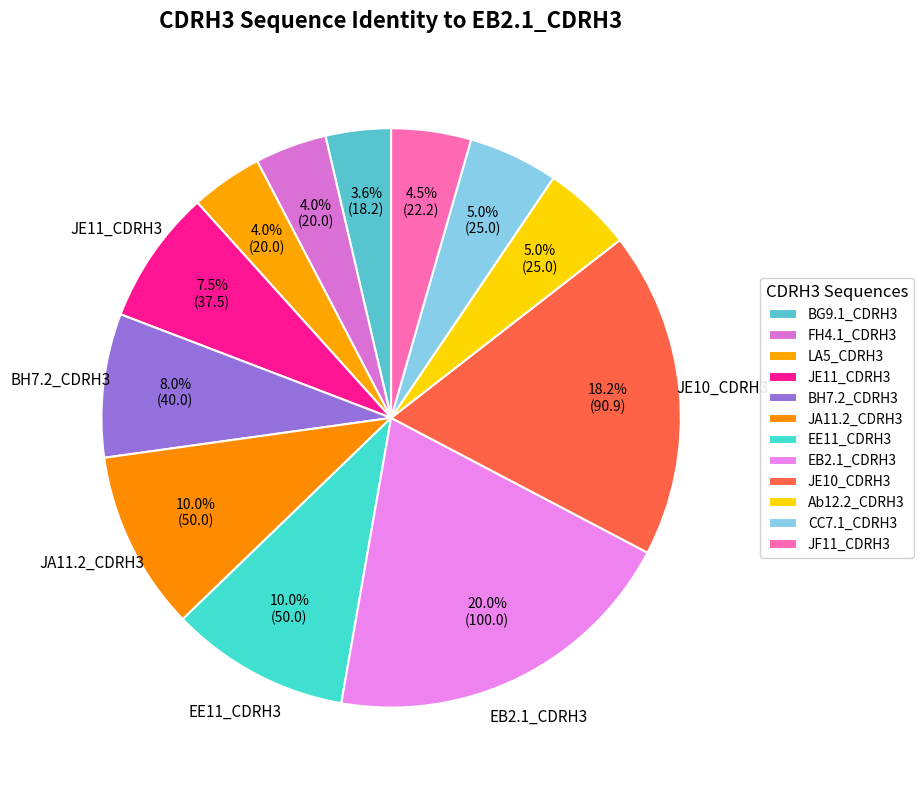

What percentage is NOT represented by LA5_CDRH3?

96.0%